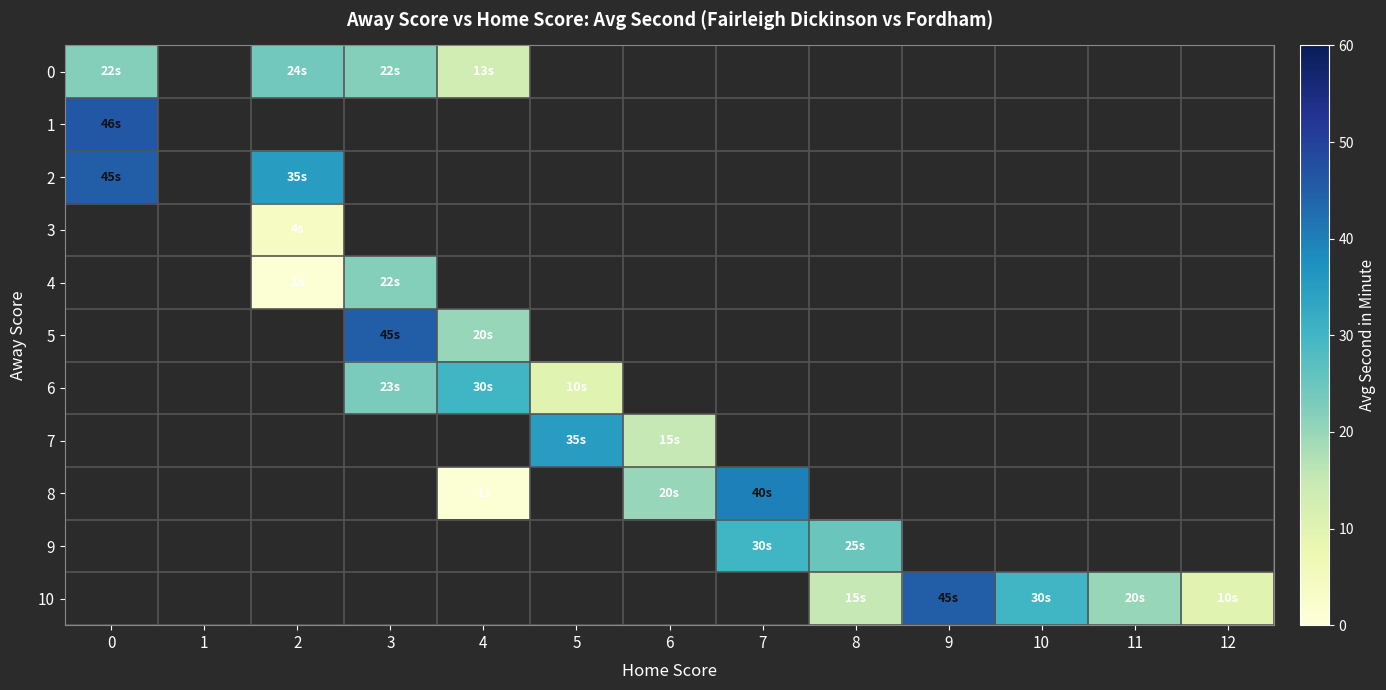

What is the smallest value displayed?

1.0